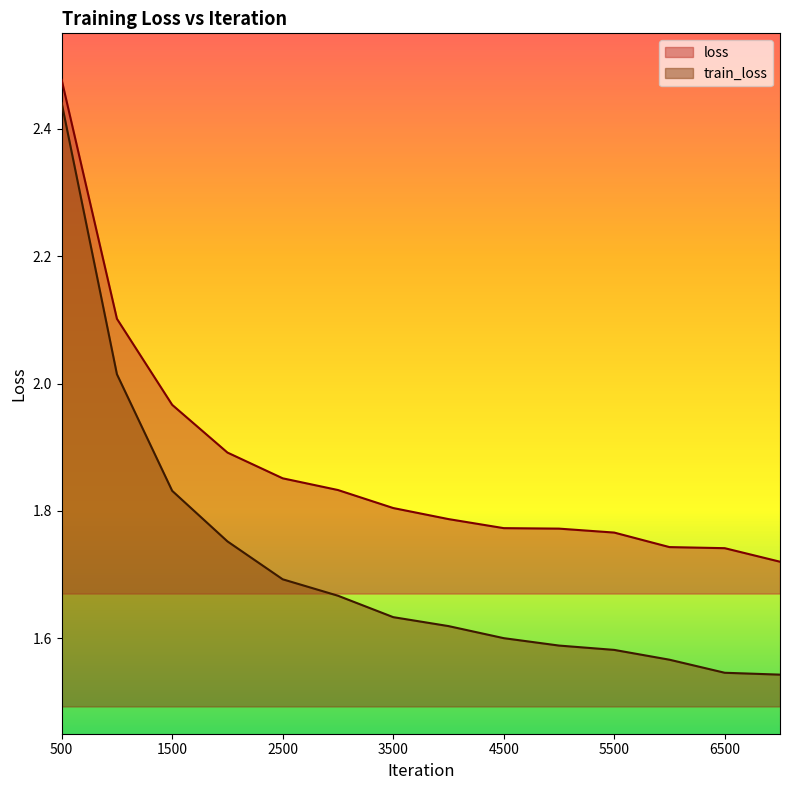

Rank the series by their maximum value, from highest to lowest.

loss, train_loss